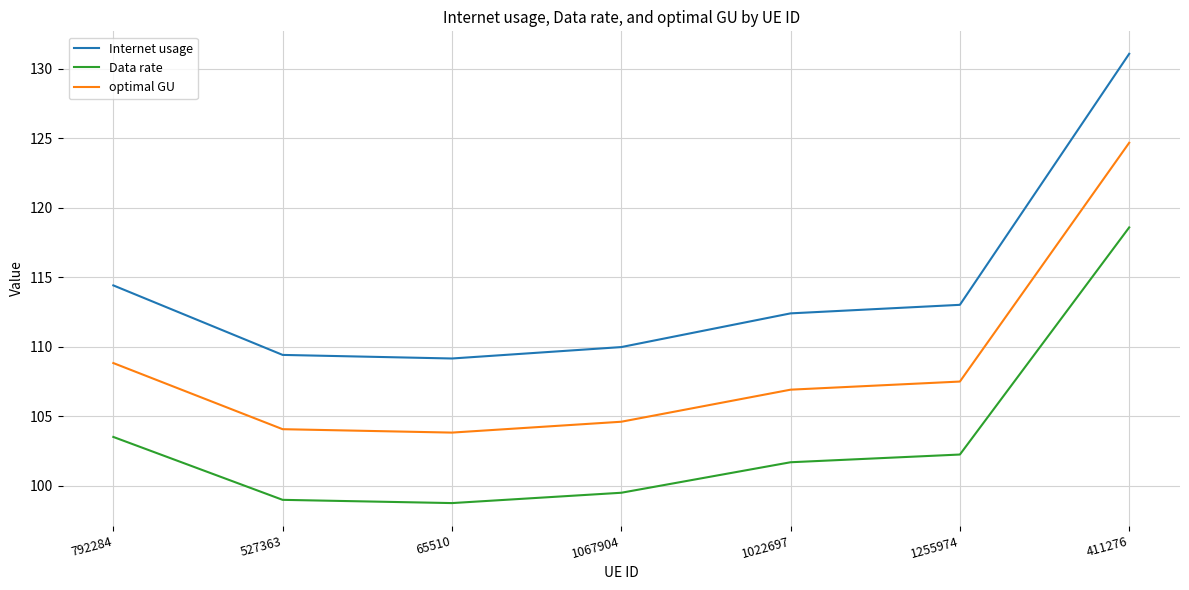

Where does the Internet usage series first go above 112?

792284